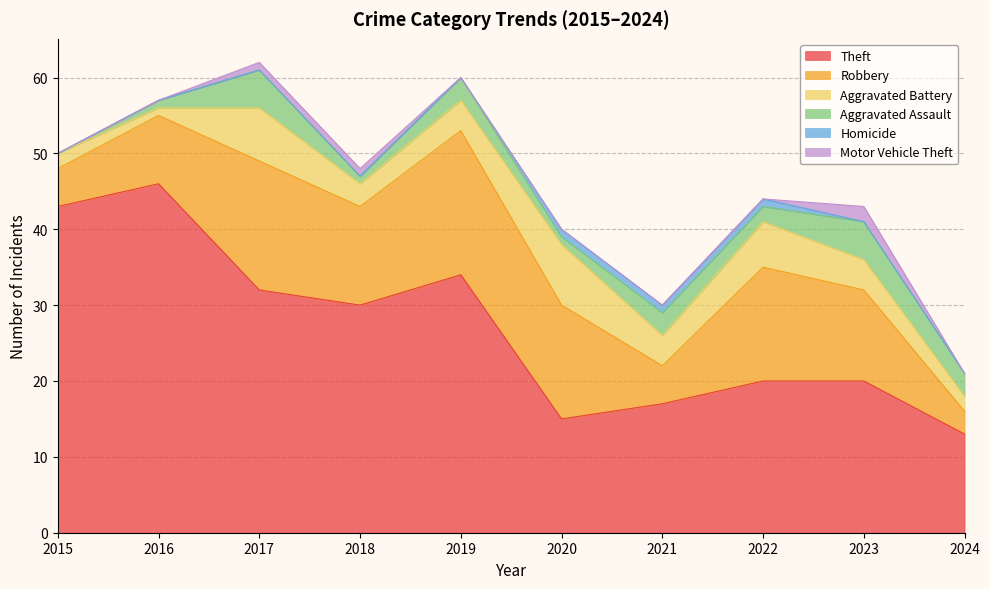

What is the value of the Aggravated Assault point at the 8th from the left?

2